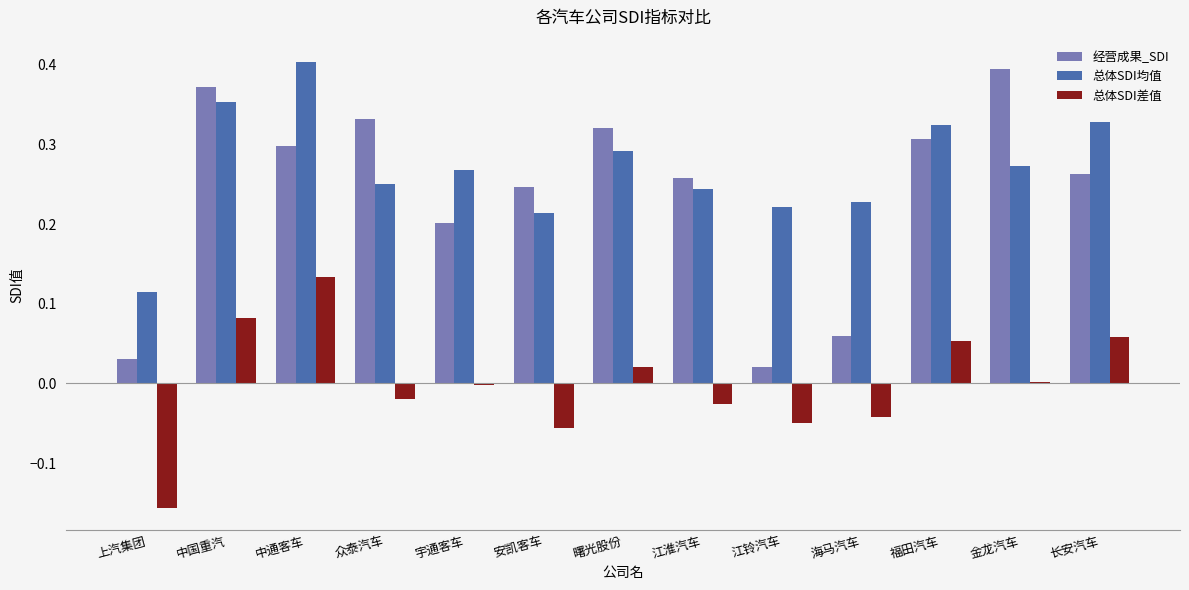

Which series has the widest spread of values?

经营成果_SDI